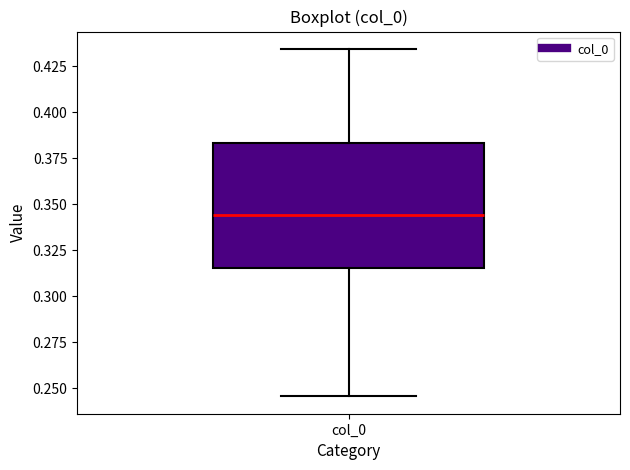

Transcribe this box plot: give where the median line is, the range the box spans, and where the two whiskers end, as read against the y-axis. The values are not printed on the chart, so give them approximately, as read against the axis.

median 0.345, box 0.315 to 0.385, whiskers 0.245 to 0.435